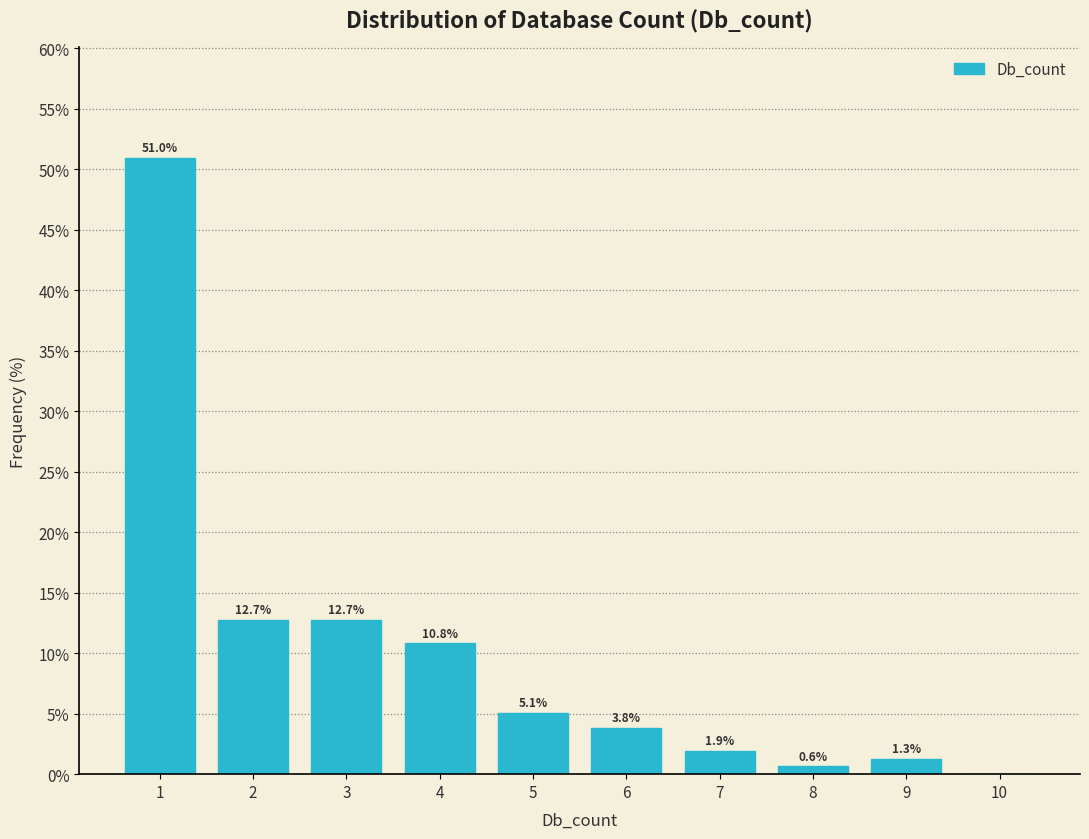

Which range on the x-axis has the tallest bar?

0.5 to 1.5